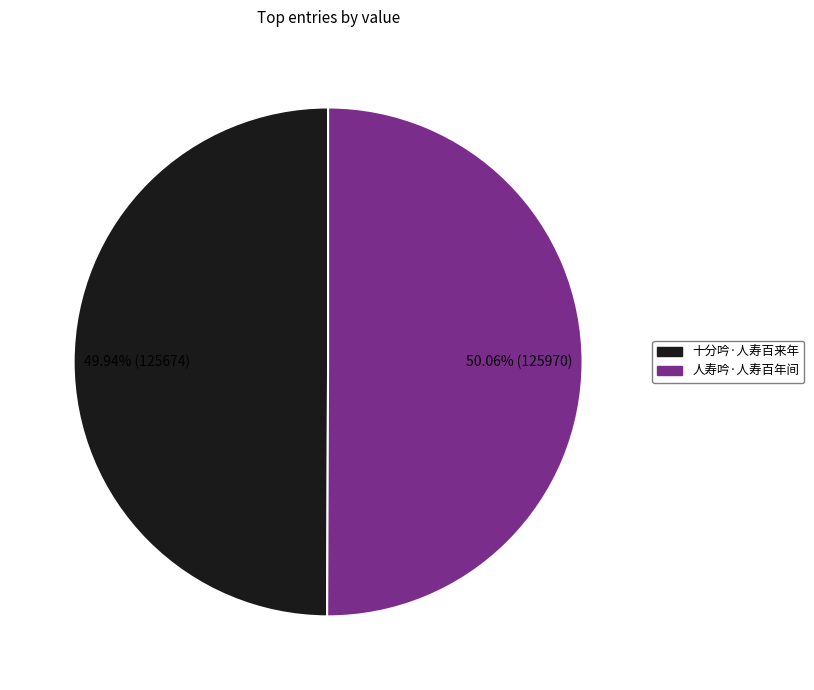

Is there a majority slice in this chart?

Yes